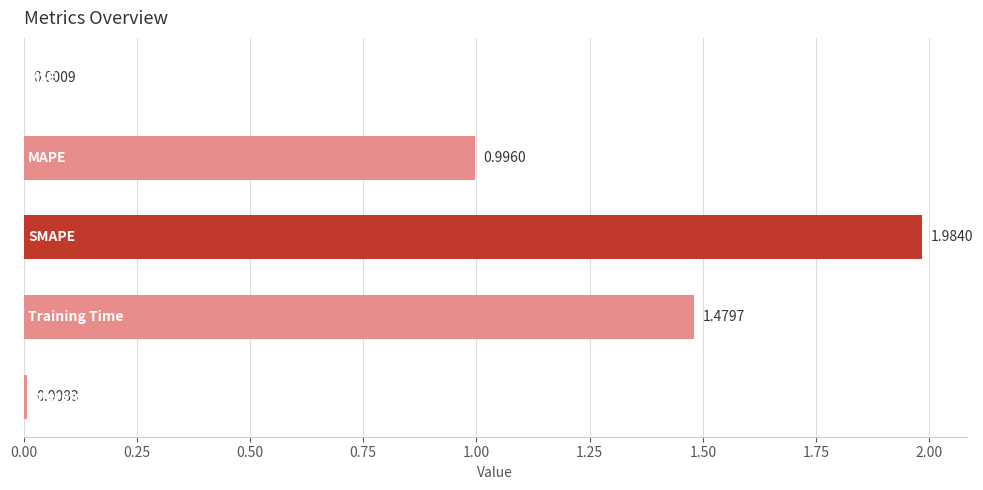

Count the number of categories in the chart.

5